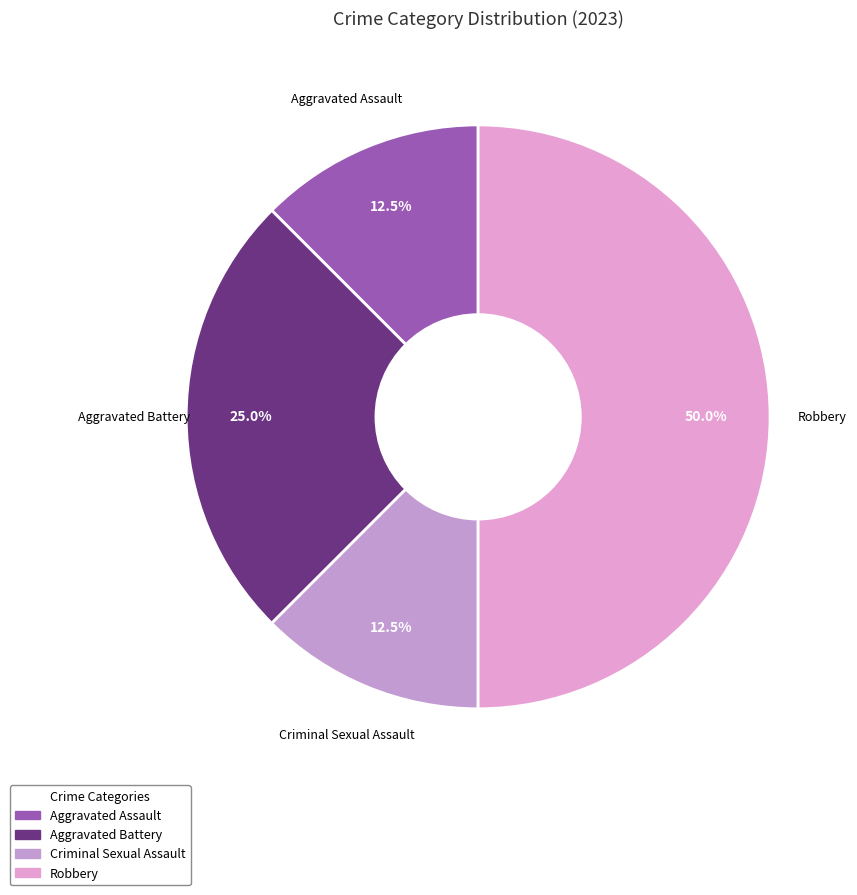

How much of the chart is everything except Robbery?

50.0%